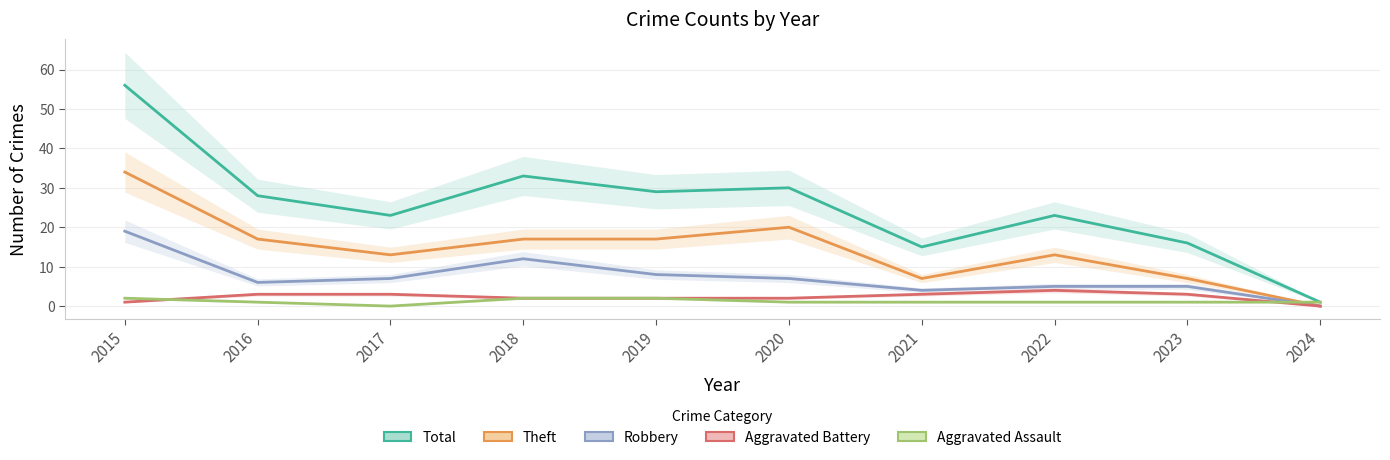

True or false: Aggravated Battery and Total cross at least once.

False